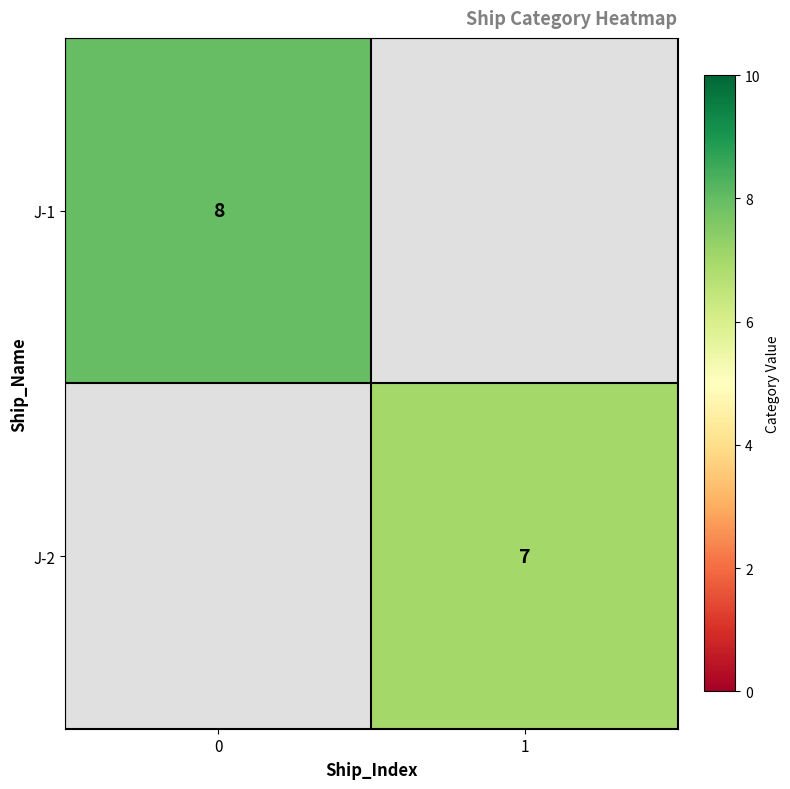

The value of J-2 at 1 is 7. True or false?

True